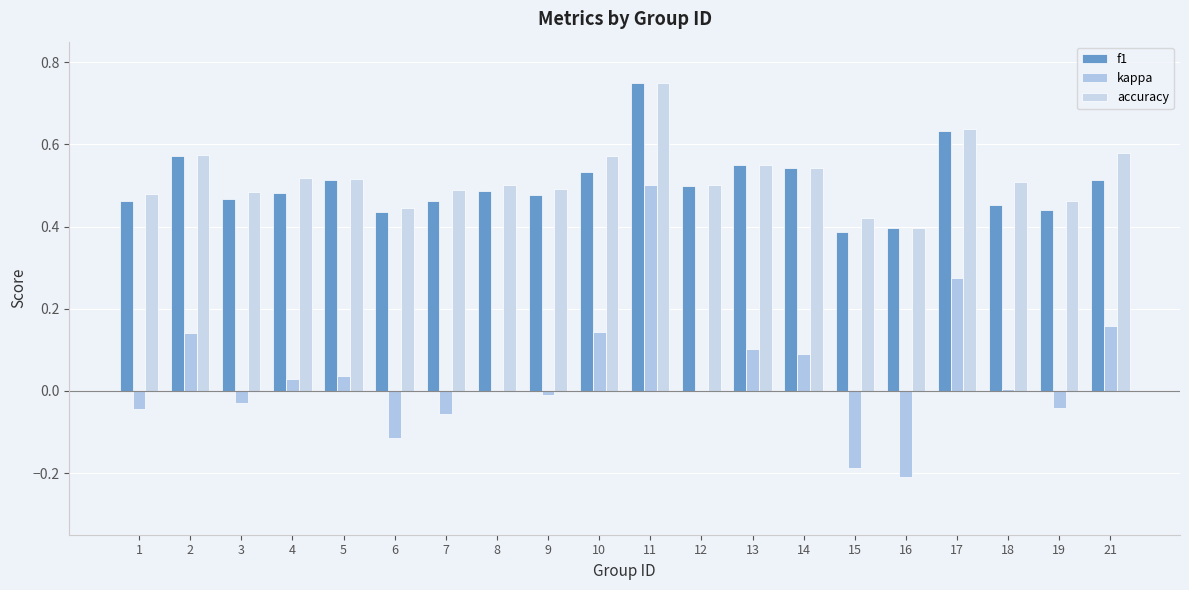

How many accuracy values are between 0 and 1?

20